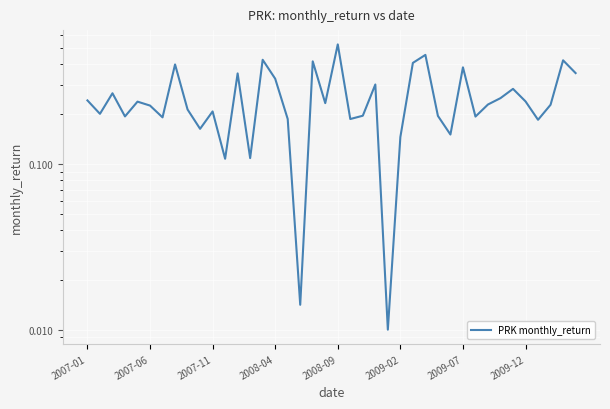

Count the number of categories in the chart.

40